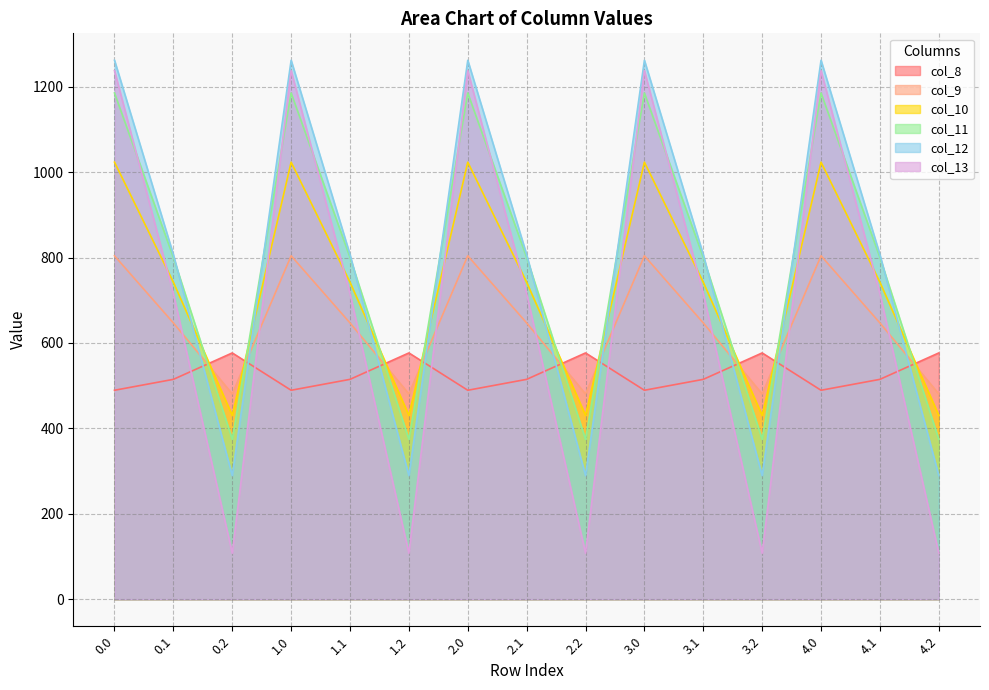

Reading left to right, transcribe all the data shown in this chart.

col_8: 489.3	514.8	576.6	489.3	514.8	576.6	489.3	514.8	576.6	489.3	514.8	576.6	489.3	514.8	576.6
col_9: 804.0	646.9	480.7	804.0	646.9	480.7	804.0	646.9	480.7	804.0	646.9	480.7	804.0	646.9	480.7
col_10: 1023.2	742.1	430.5	1023.2	742.1	430.5	1023.2	742.1	430.5	1023.2	742.1	430.5	1023.2	742.1	430.5
col_11: 1185.2	800.2	374.4	1185.2	800.2	374.4	1185.2	800.2	374.4	1185.2	800.2	374.4	1185.2	800.2	374.4
col_12: 1261.6	806.9	289.5	1261.6	806.9	289.5	1261.6	806.9	289.5	1261.6	806.9	289.5	1261.6	806.9	289.5
col_13: 1237.4	715.3	107.8	1237.4	715.3	107.8	1237.4	715.3	107.8	1237.4	715.3	107.8	1237.4	715.3	107.8